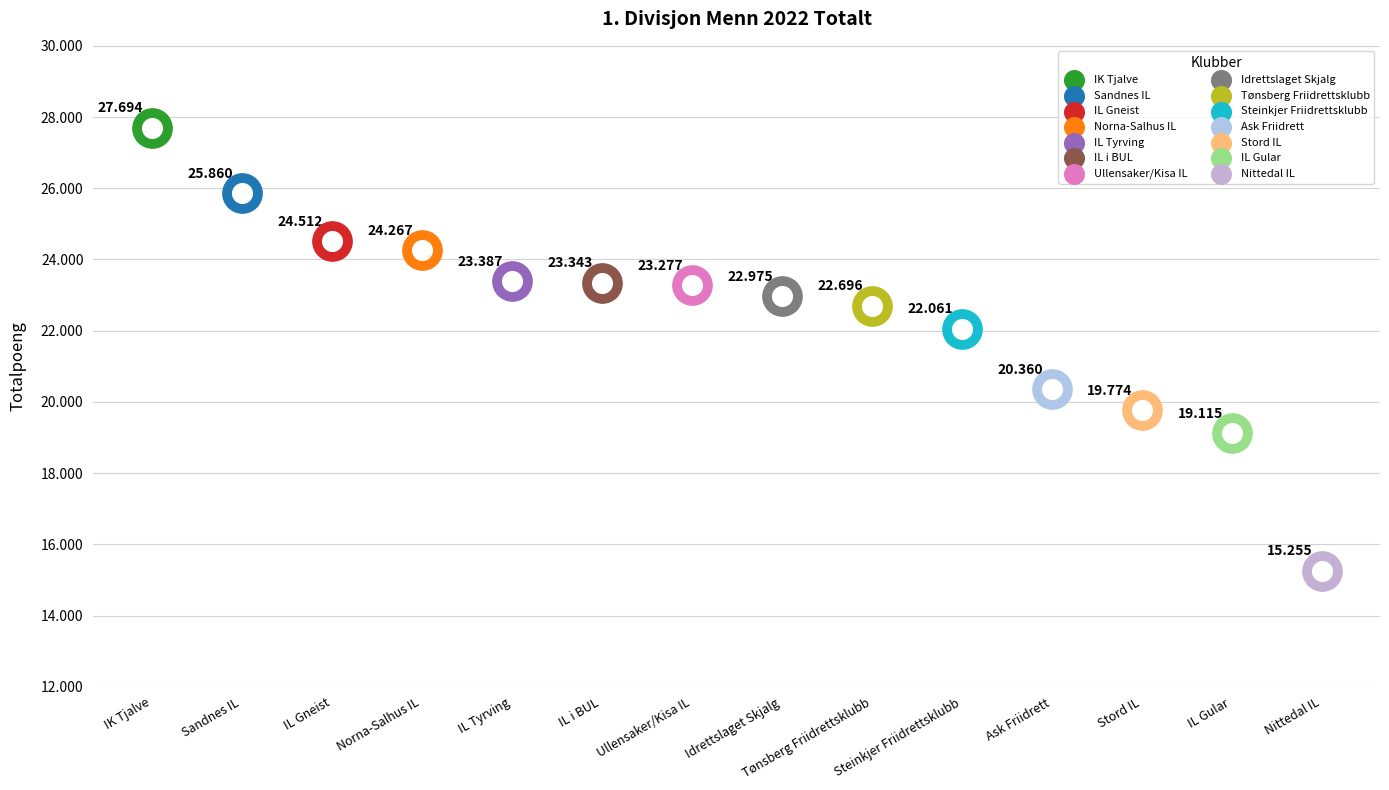

Which has a higher value, IL i BUL or Stord IL?

IL i BUL